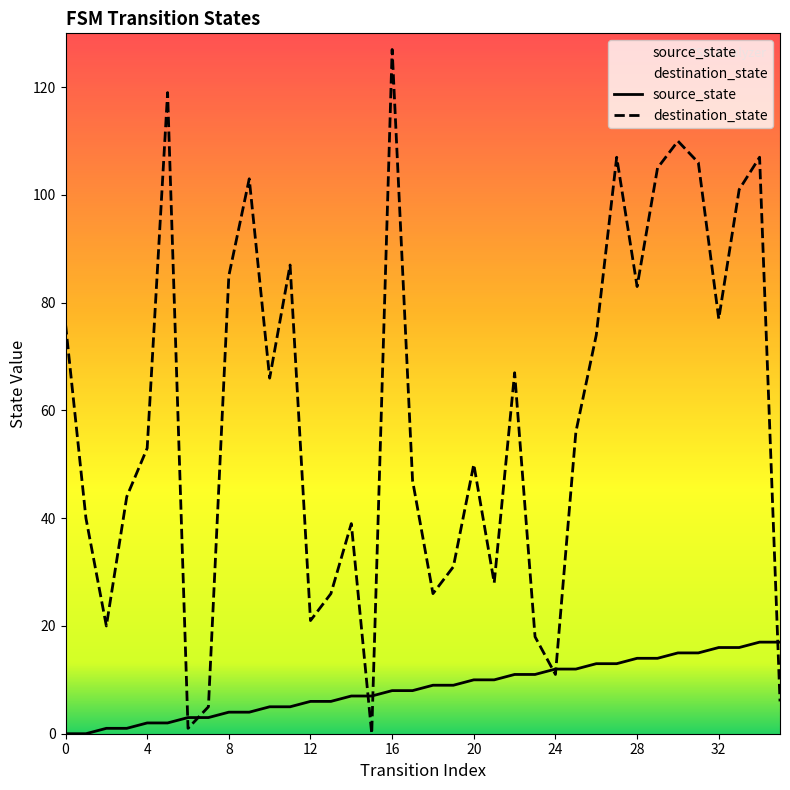

What is the label of the 9th point from the right?

27